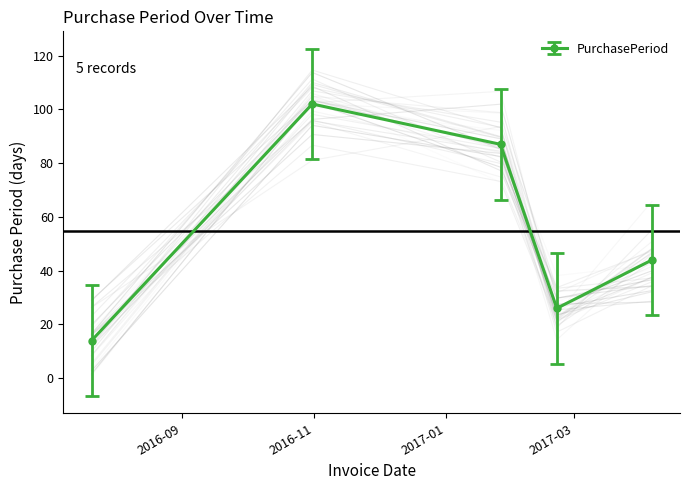

Count the number of values greater than 44.

2